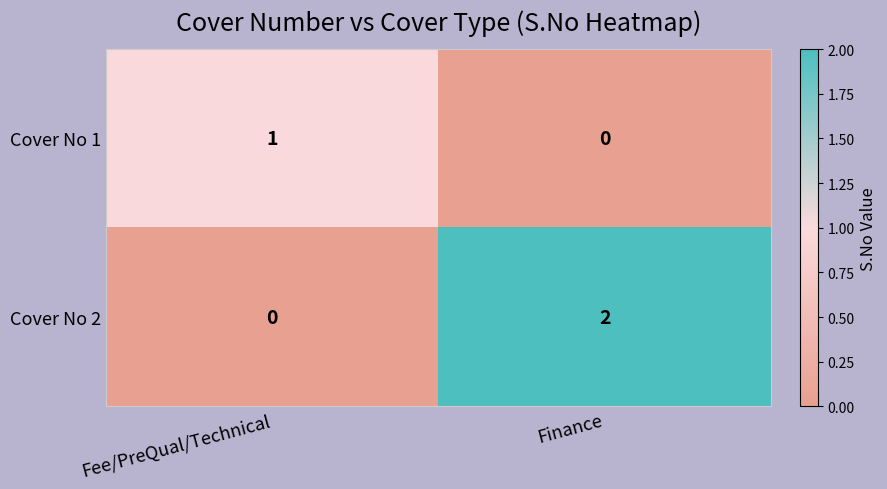

Which series has the largest total across all categories?

Cover No 2